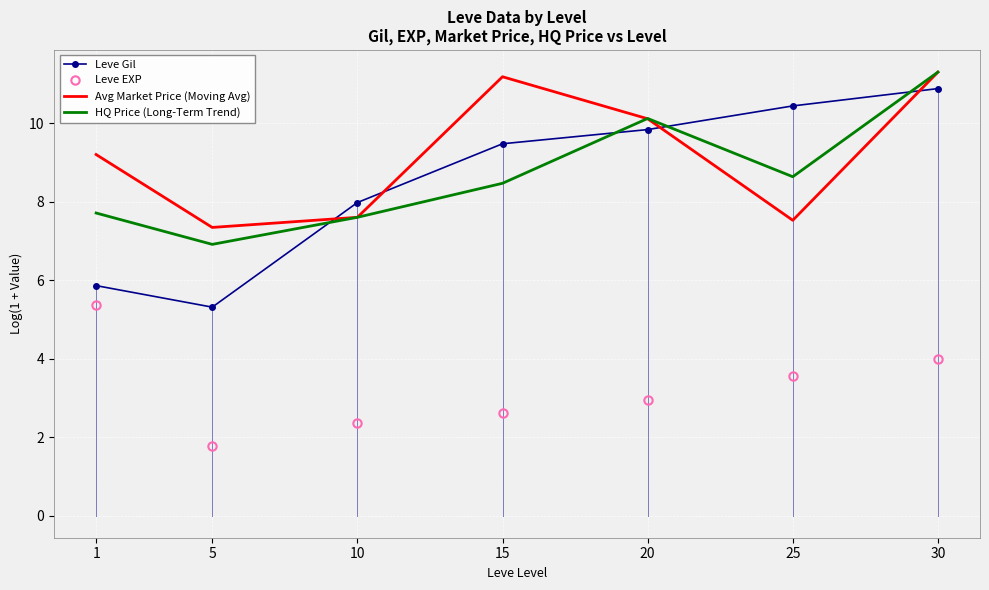

Which series has the largest range (max minus min)?

Leve Gil